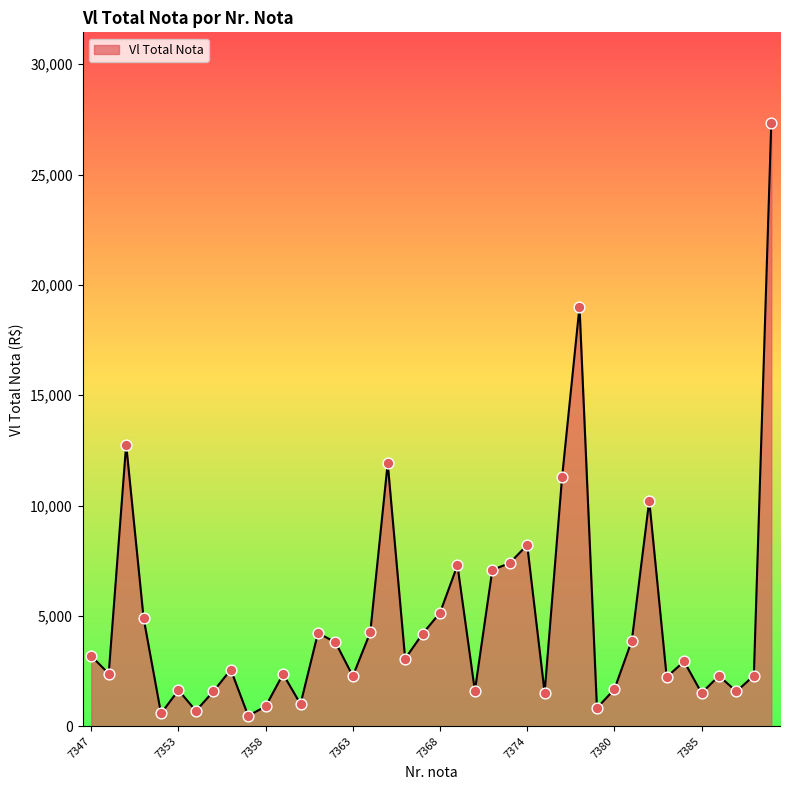

What is the maximum value shown in the chart?

27344.5